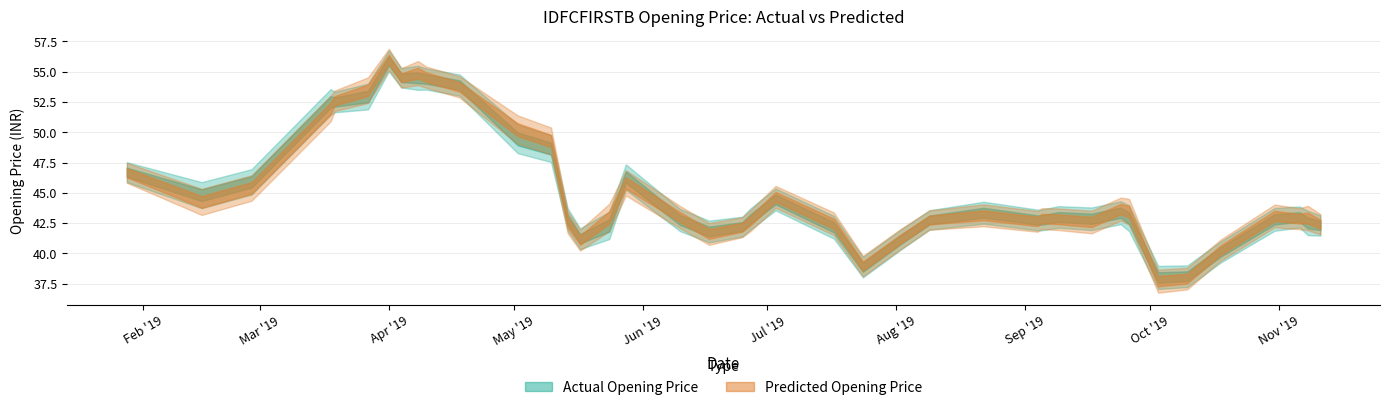

Which series has the largest total across all categories?

predicted